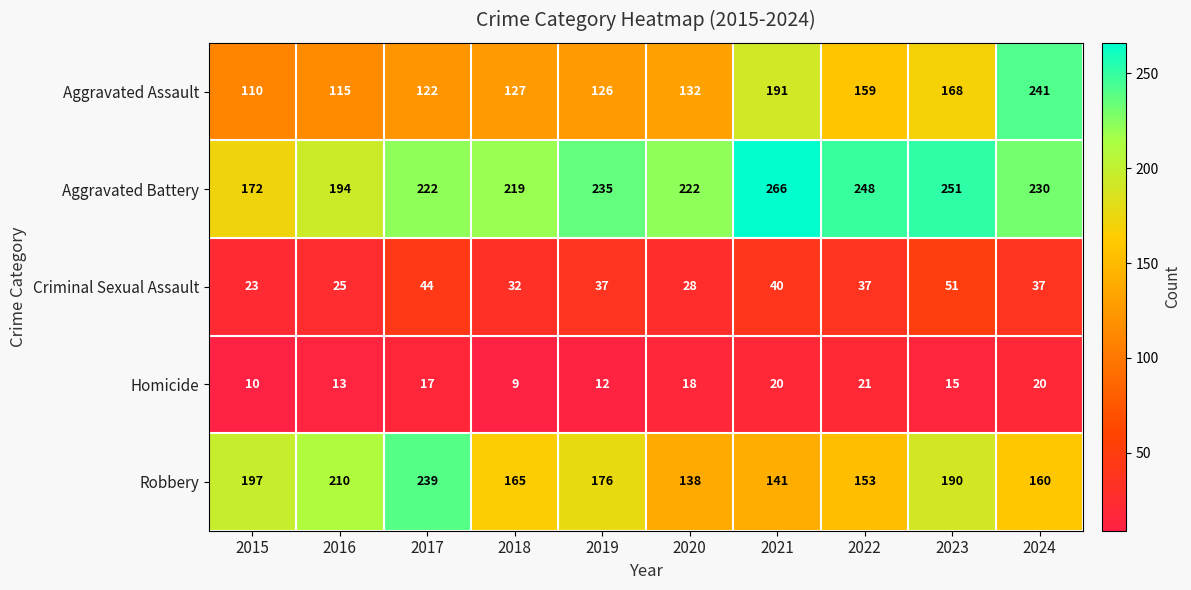

Count the number of categories in the chart.

10